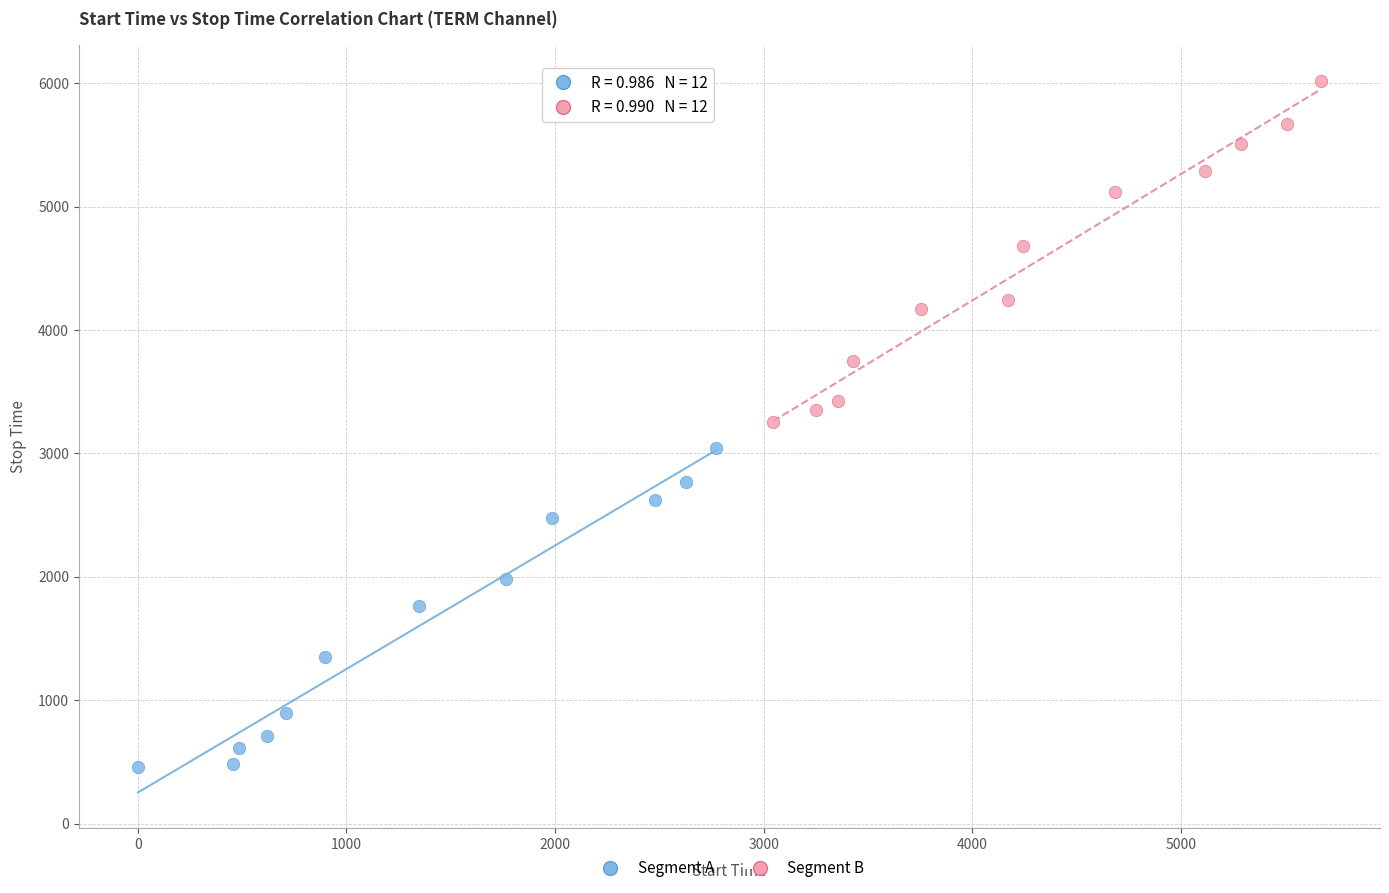

What are all the series names shown in the legend?

Segment A, Segment B